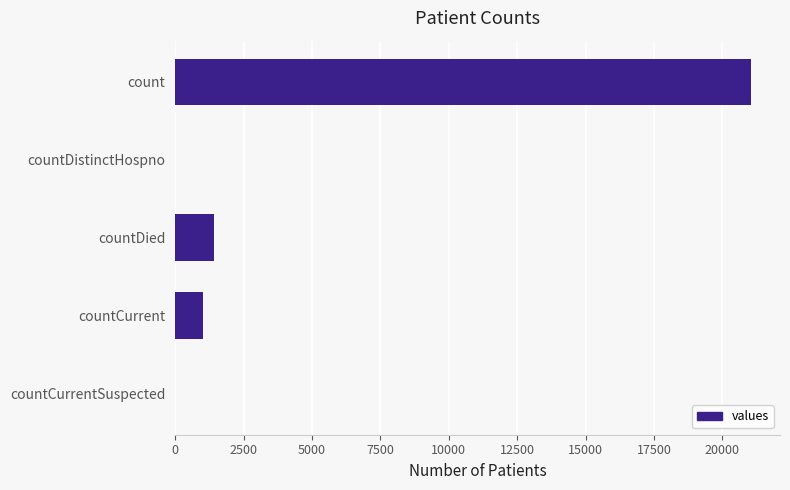

Count the number of data series in this chart.

1